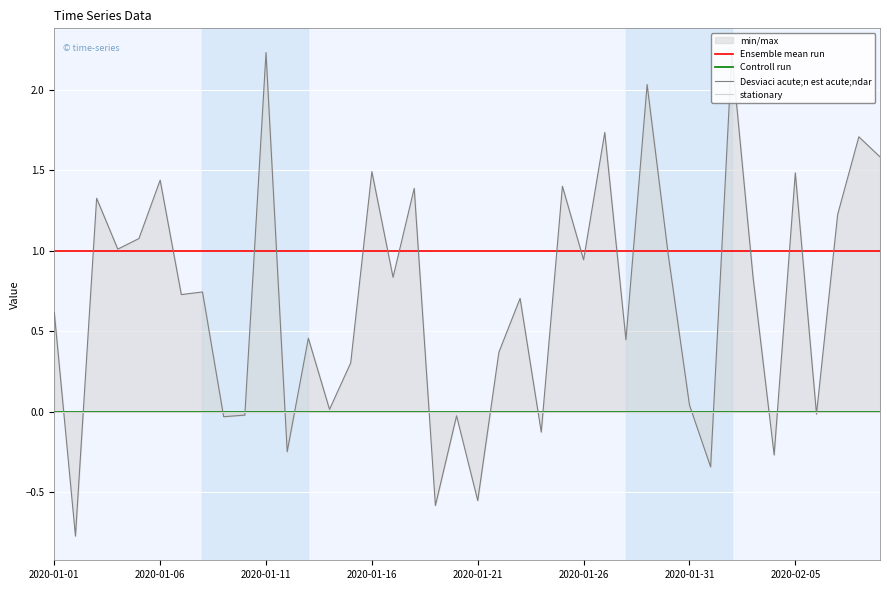

What is the sum of the Desviaci acute;n est acute;ndar values at 2020-02-05 and 39?

2.3